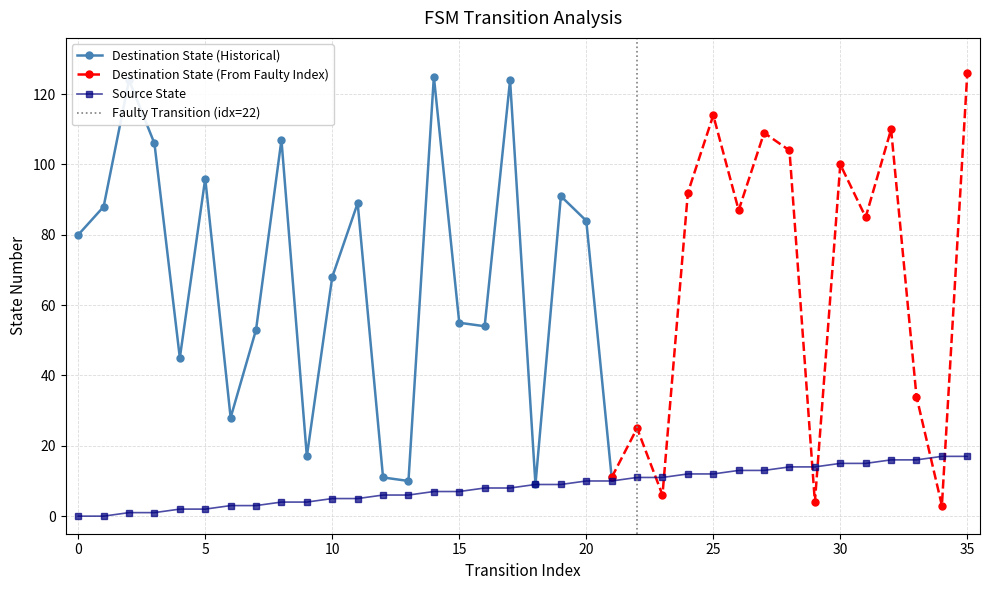

What is the sum of all values?

306